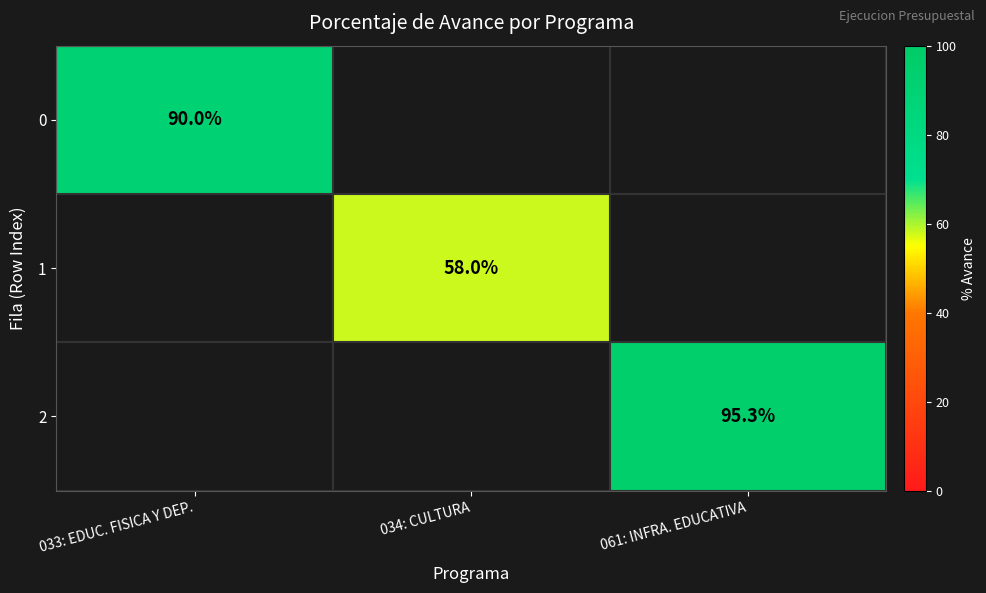

Is it true that 0 equals 145.1 at 033: EDUC. FISICA Y DEP.?

False